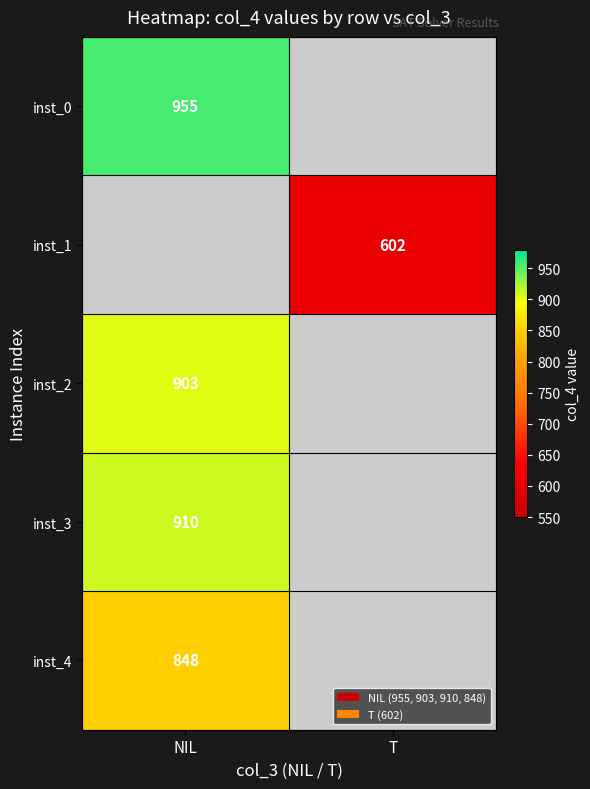

The value of inst_3 at NIL is 910. True or false?

True